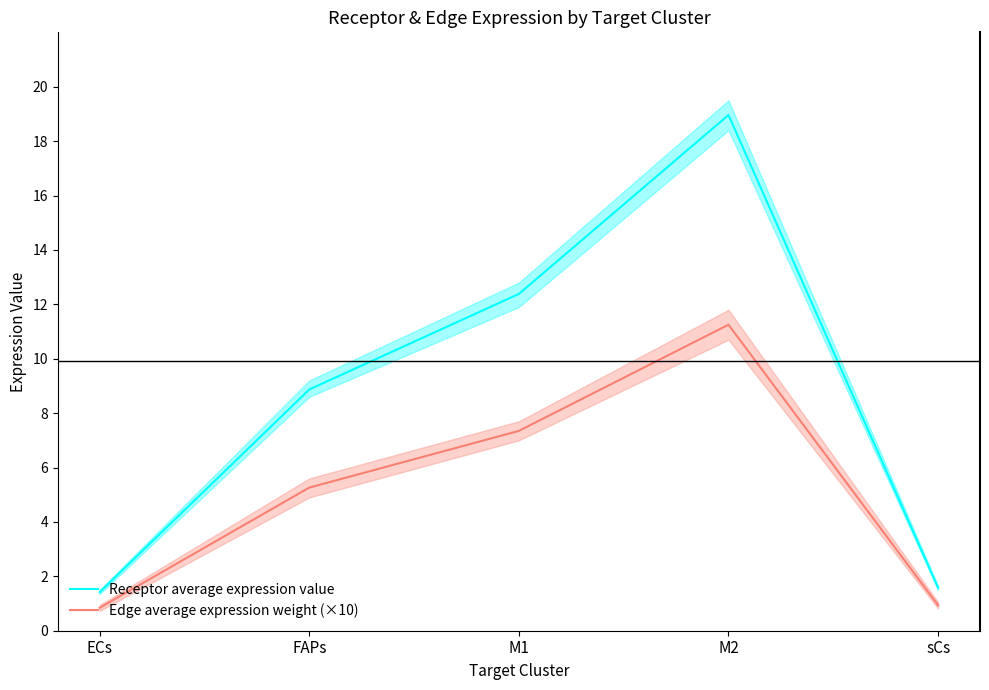

At which label is Edge average expression weight (×10) closest to 6?

FAPs